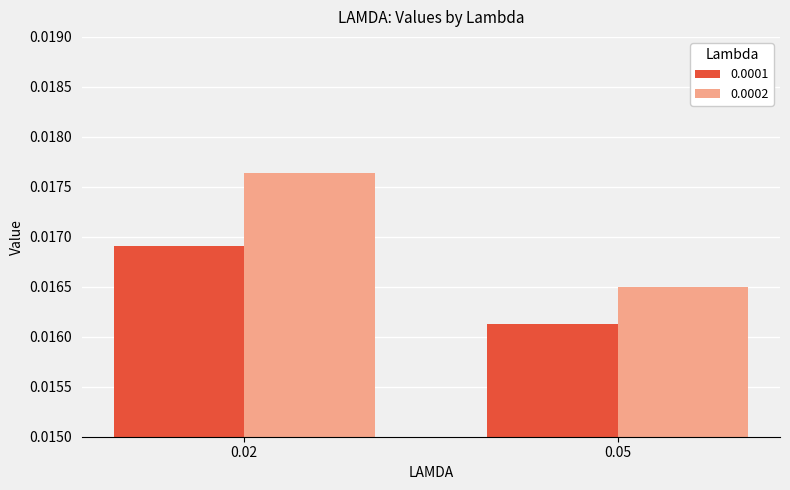

At 0.02, list the series in order from largest to smallest.

0.0002, 0.0001